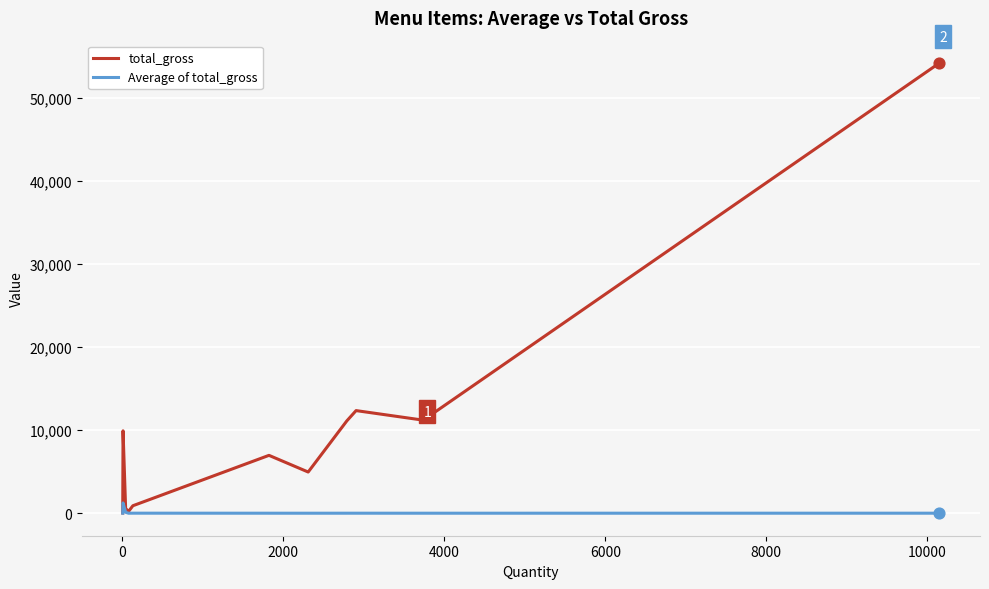

Which series has the widest spread of values?

total_gross